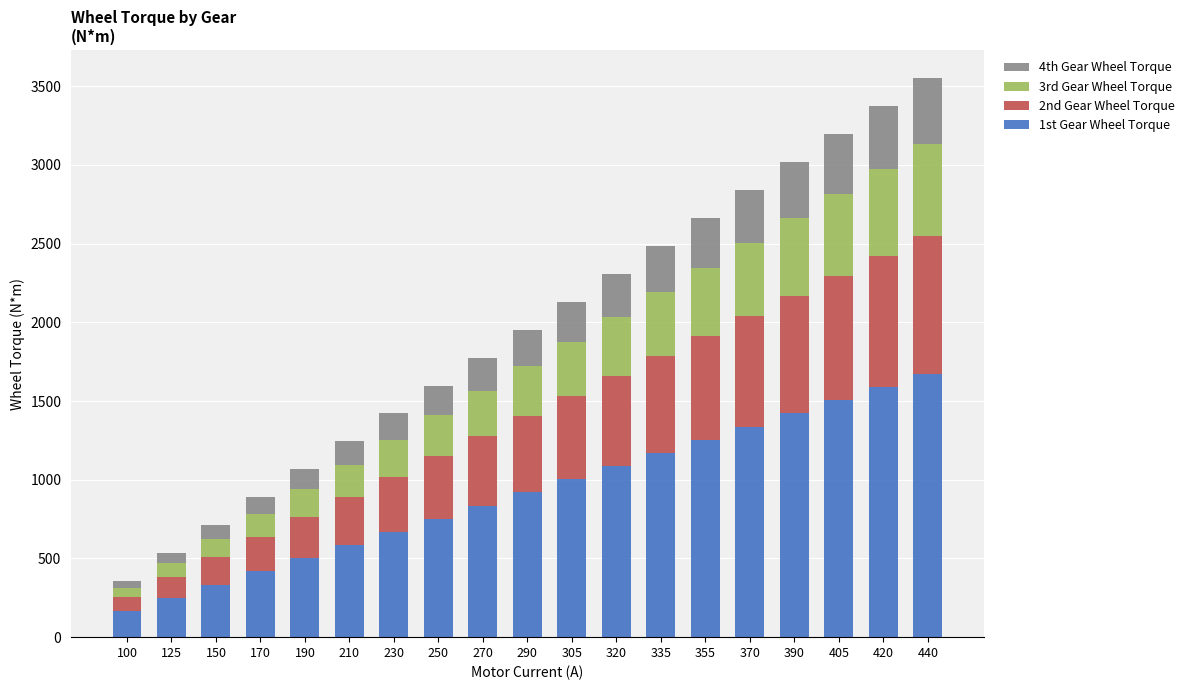

Rank the categories by 1st Gear Wheel Torque value from highest to lowest.

440, 420, 405, 390, 370, 355, 335, 320, 305, 290, 270, 250, 230, 210, 190, 170, 150, 125, 100